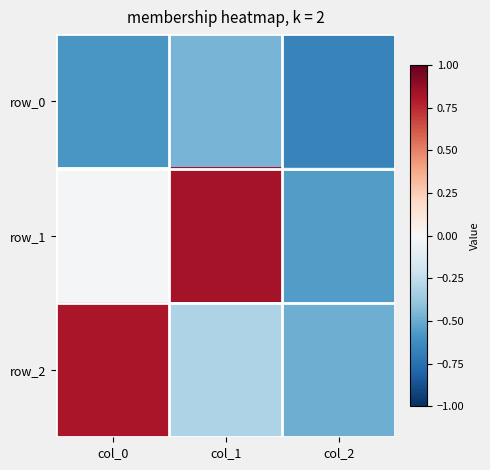

At how many categories does at least one series exceed 0?

2